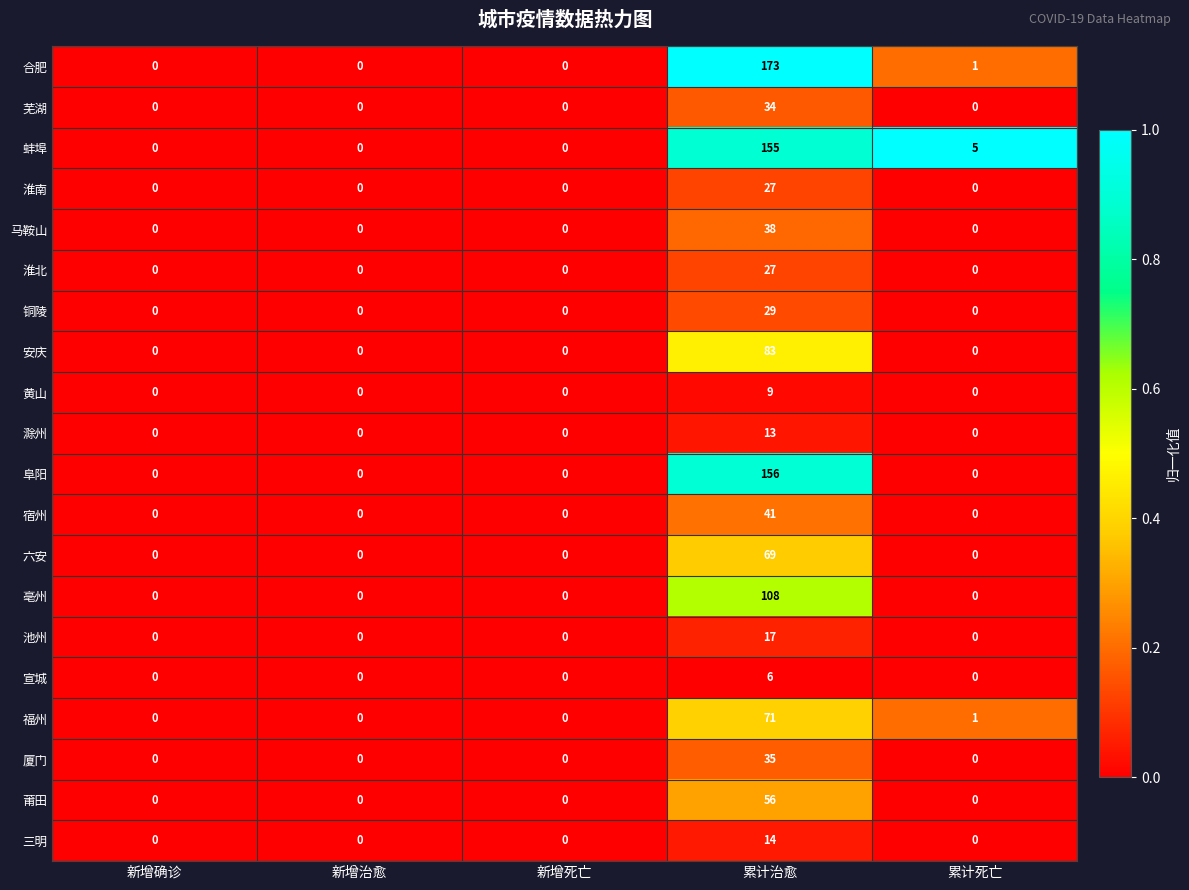

At which category is the sum across all series the highest?

累计治愈